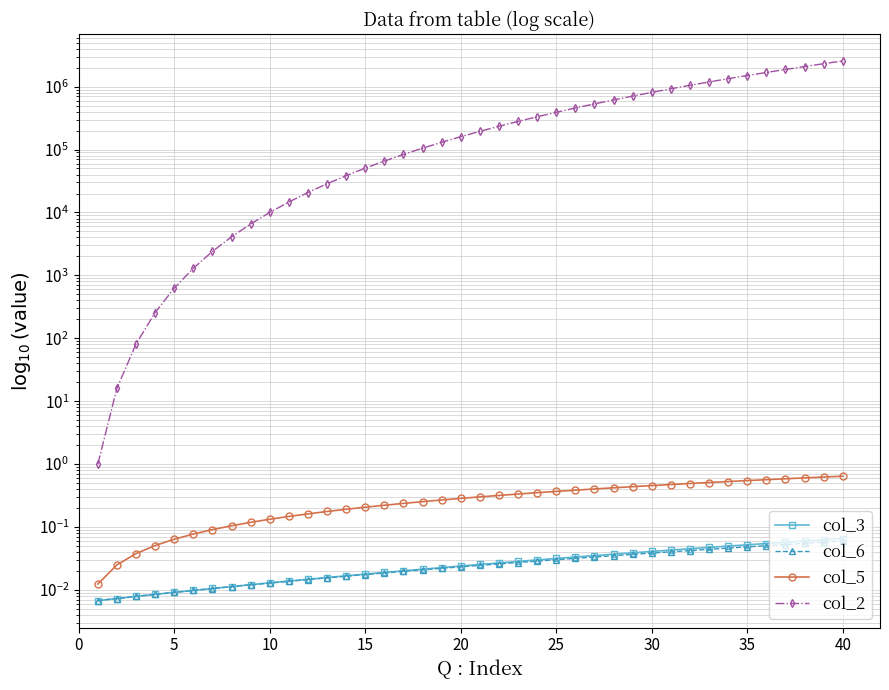

How many data points does each series have?

40